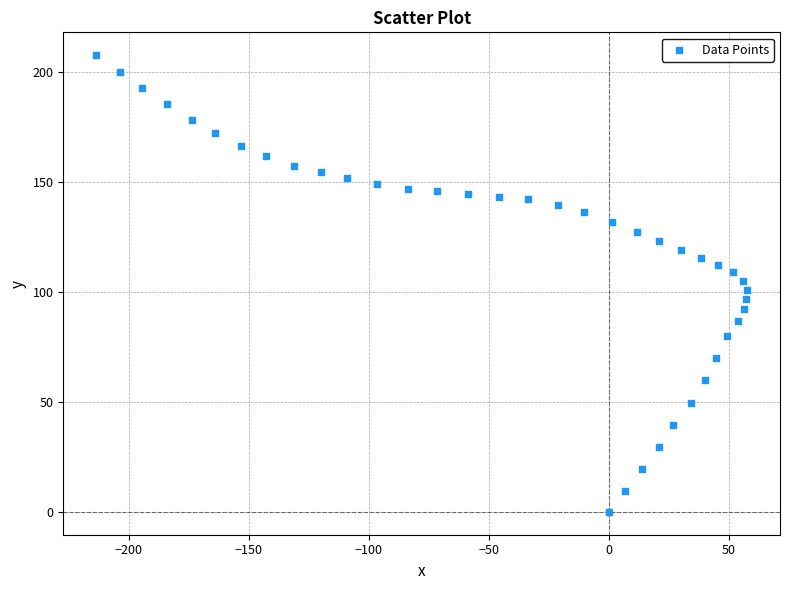

What is the range of X values (max minus min)?

271.4